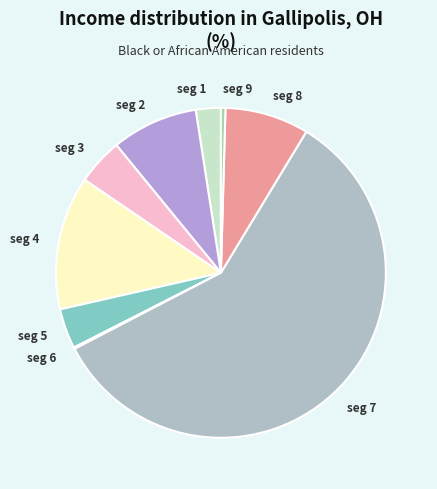

Which category has the biggest portion of the pie?

signal segment 7